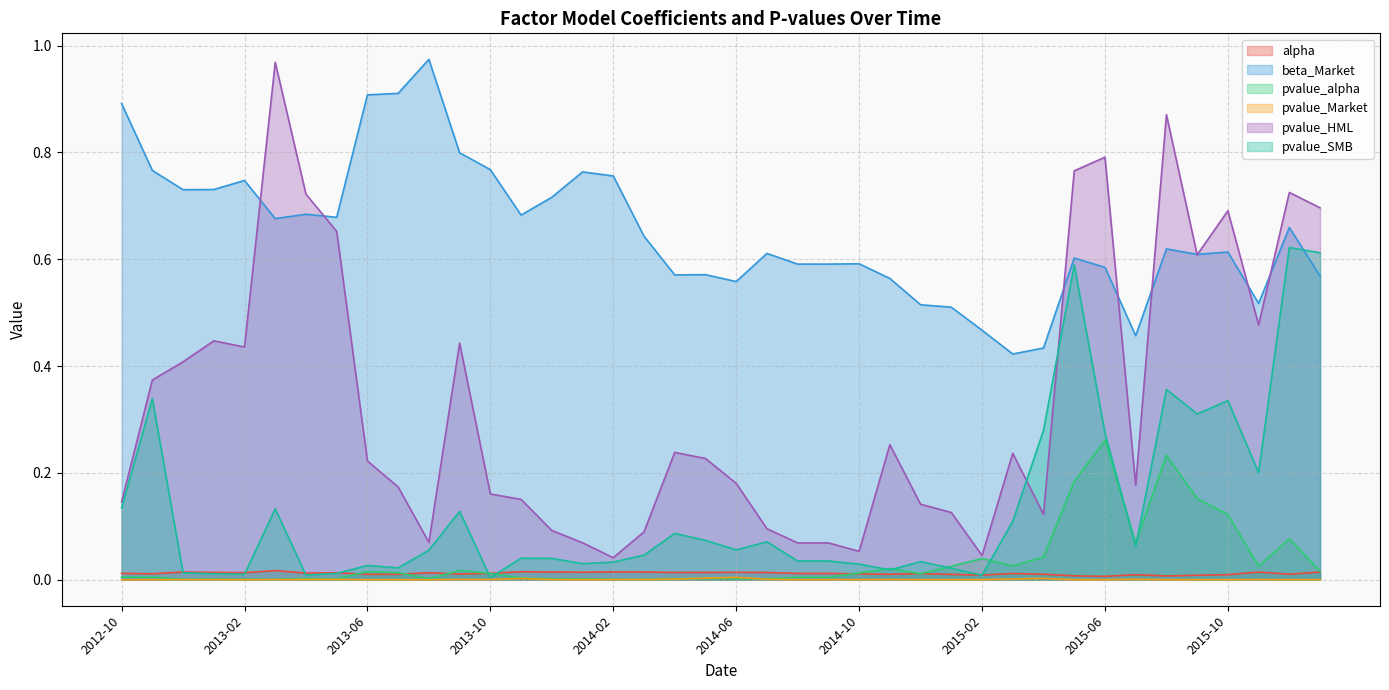

What is the label of the 11th point from the right?

2015-03